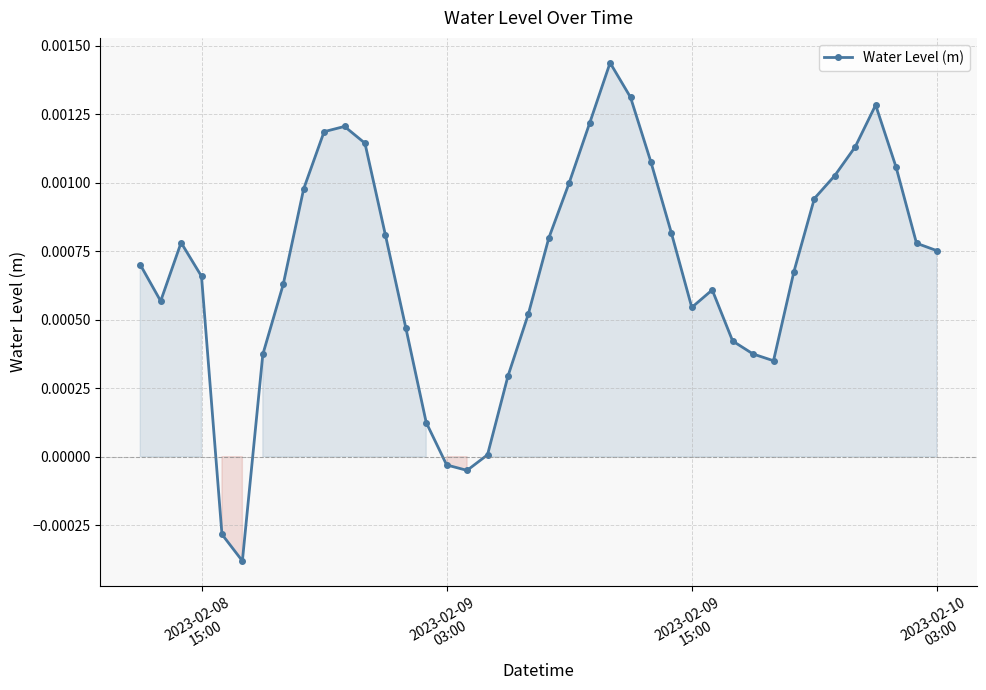

How many points are lower than both their immediate neighbors (excluding endpoints)?

5